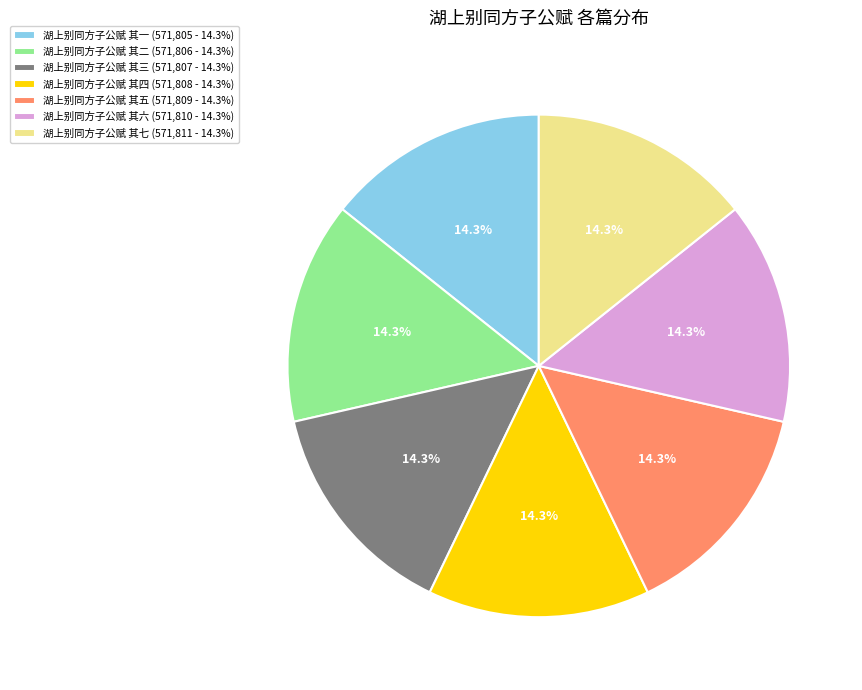

Is the sum of 湖上别同方子公赋 其七 and 湖上别同方子公赋 其五 greater than half?

No